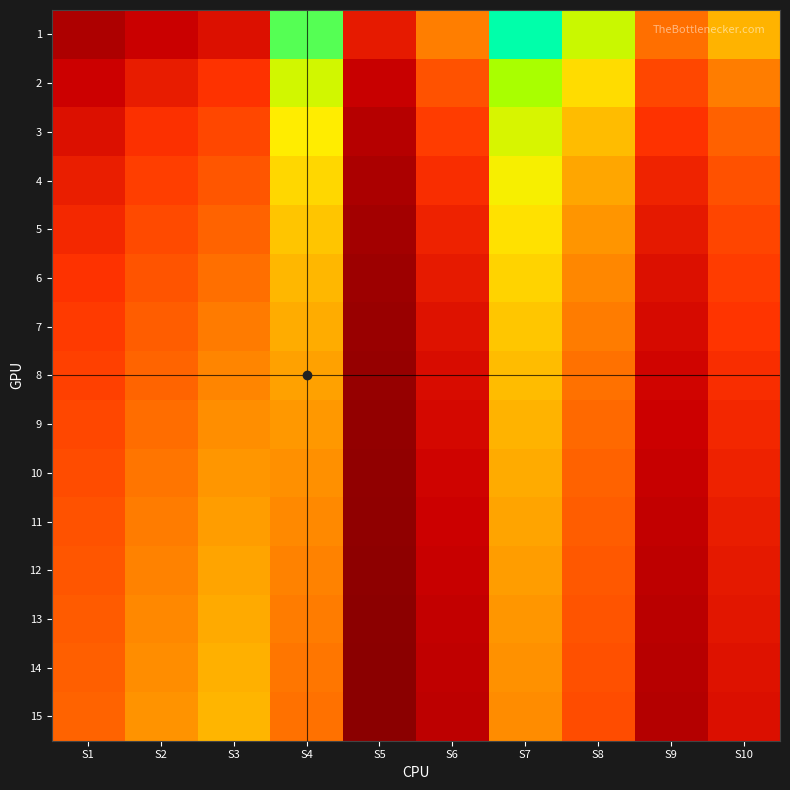

Reading left to right, what are all the values shown in this chart?

1: S1=0.7	S2=1.1	S3=1.4	S4=5.6	S5=1.5	S6=3.1	S7=6.0	S8=5.0	S9=2.9	S10=3.8
2: S1=1.1	S2=1.6	S3=1.9	S4=4.9	S5=1.0	S6=2.5	S7=5.3	S8=4.3	S9=2.3	S10=3.1
3: S1=1.4	S2=1.9	S3=2.3	S4=4.5	S5=0.8	S6=2.1	S7=4.9	S8=3.9	S9=1.9	S10=2.7
4: S1=1.6	S2=2.1	S3=2.5	S4=4.2	S5=0.6	S6=1.9	S7=4.6	S8=3.6	S9=1.7	S10=2.5
5: S1=1.8	S2=2.3	S3=2.8	S4=4.0	S5=0.5	S6=1.7	S7=4.4	S8=3.4	S9=1.5	S10=2.3
6: S1=1.9	S2=2.5	S3=2.9	S4=3.8	S5=0.5	S6=1.5	S7=4.2	S8=3.2	S9=1.4	S10=2.1
7: S1=2.1	S2=2.7	S3=3.1	S4=3.7	S5=0.4	S6=1.4	S7=4.0	S8=3.1	S9=1.3	S10=2.0
8: S1=2.2	S2=2.8	S3=3.2	S4=3.6	S5=0.4	S6=1.3	S7=3.9	S8=3.0	S9=1.2	S10=1.8
9: S1=2.3	S2=2.9	S3=3.3	S4=3.4	S5=0.3	S6=1.2	S7=3.8	S8=2.8	S9=1.1	S10=1.7
10: S1=2.4	S2=3.0	S3=3.4	S4=3.3	S5=0.3	S6=1.1	S7=3.7	S8=2.7	S9=1.0	S10=1.7
11: S1=2.5	S2=3.1	S3=3.5	S4=3.2	S5=0.3	S6=1.1	S7=3.6	S8=2.7	S9=1.0	S10=1.6
12: S1=2.5	S2=3.2	S3=3.6	S4=3.2	S5=0.3	S6=1.0	S7=3.5	S8=2.6	S9=0.9	S10=1.5
13: S1=2.6	S2=3.2	S3=3.7	S4=3.1	S5=0.2	S6=1.0	S7=3.4	S8=2.5	S9=0.9	S10=1.5
14: S1=2.7	S2=3.3	S3=3.7	S4=3.0	S5=0.2	S6=0.9	S7=3.4	S8=2.4	S9=0.8	S10=1.4
15: S1=2.8	S2=3.4	S3=3.8	S4=3.0	S5=0.2	S6=0.9	S7=3.3	S8=2.4	S9=0.8	S10=1.3